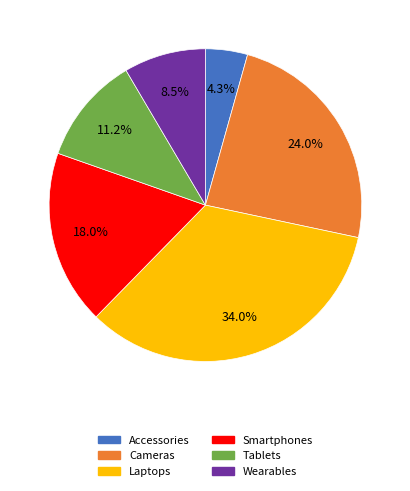

Is there a majority slice in this chart?

No